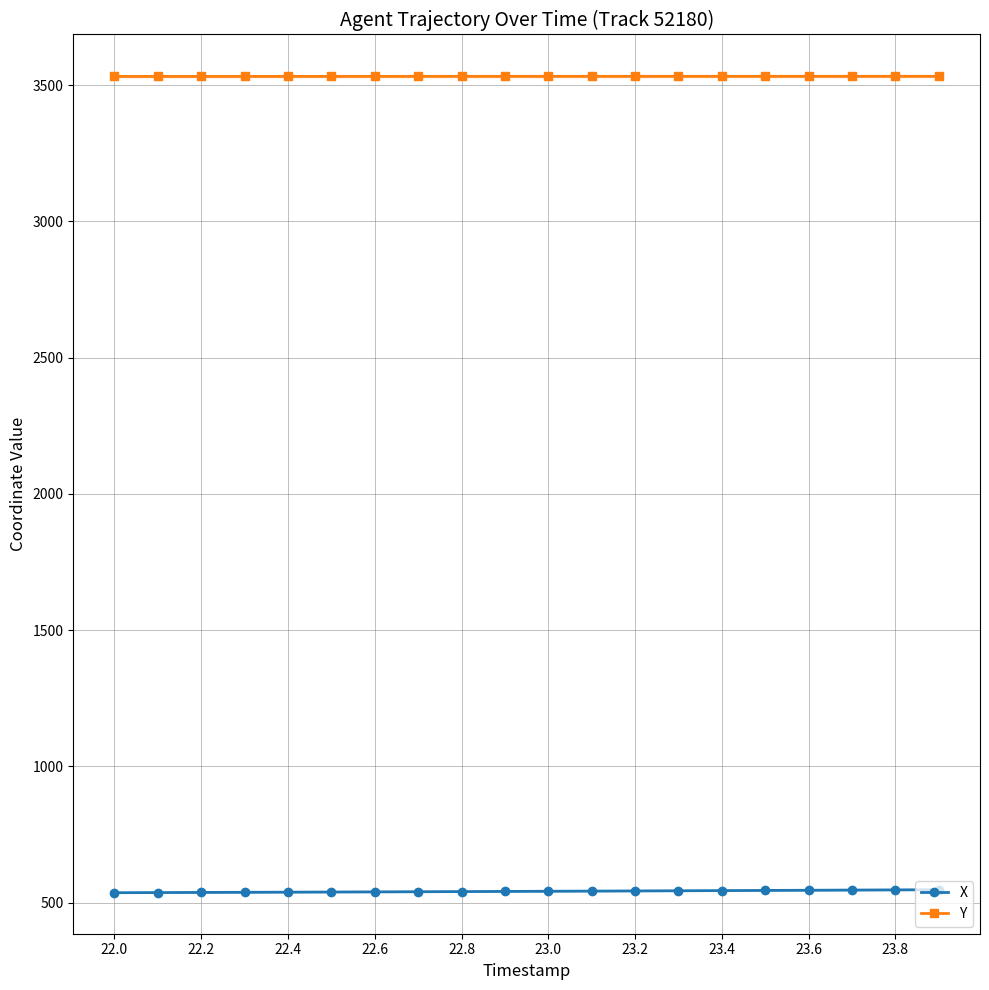

True or false: X and Y cross at least once.

False